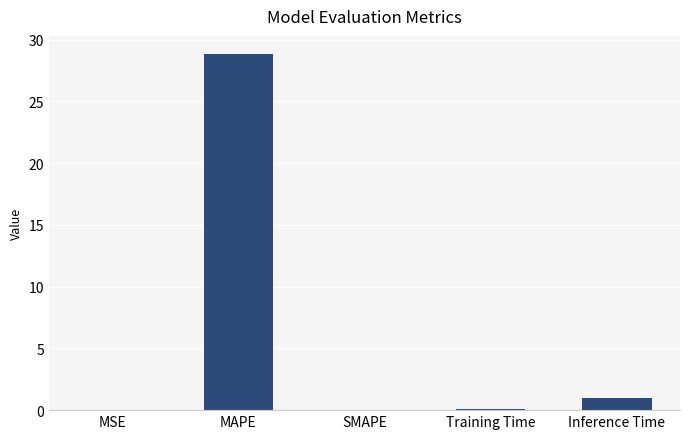

The chart shows a value of 13.2 at SMAPE. True or false?

False